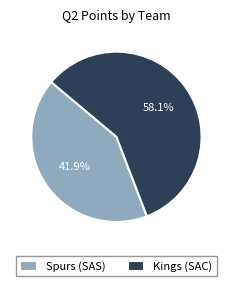

What percentage is the Kings (SAC) slice, to the nearest percent?

58%